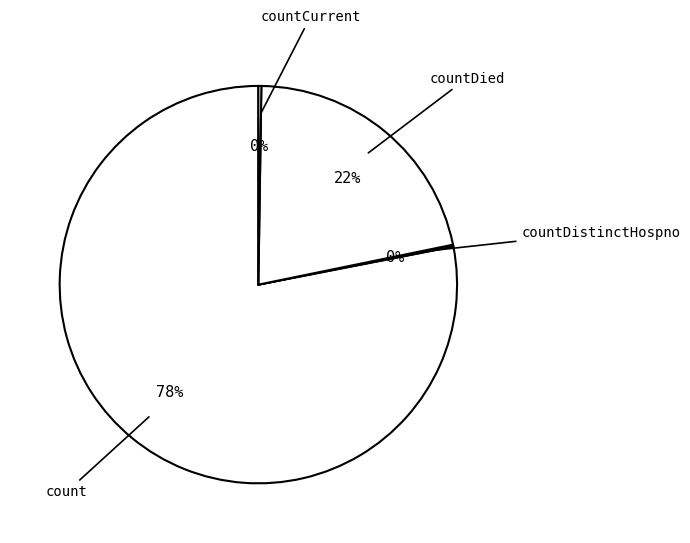

To the nearest percent, what portion does count represent?

78%